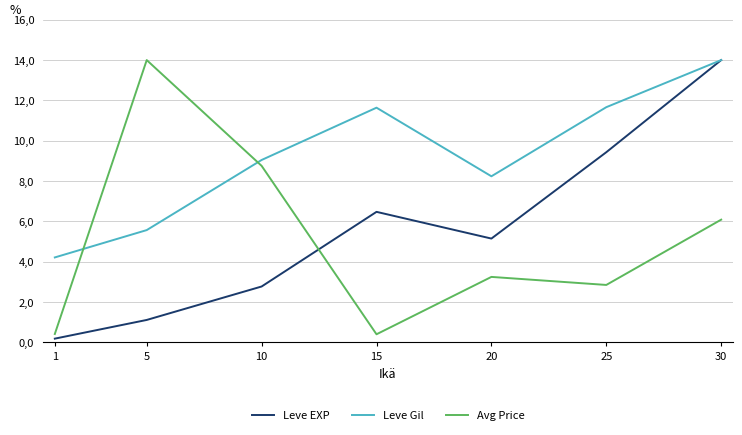

What is the difference between the Avg Price values at 30 and 1?

5.7